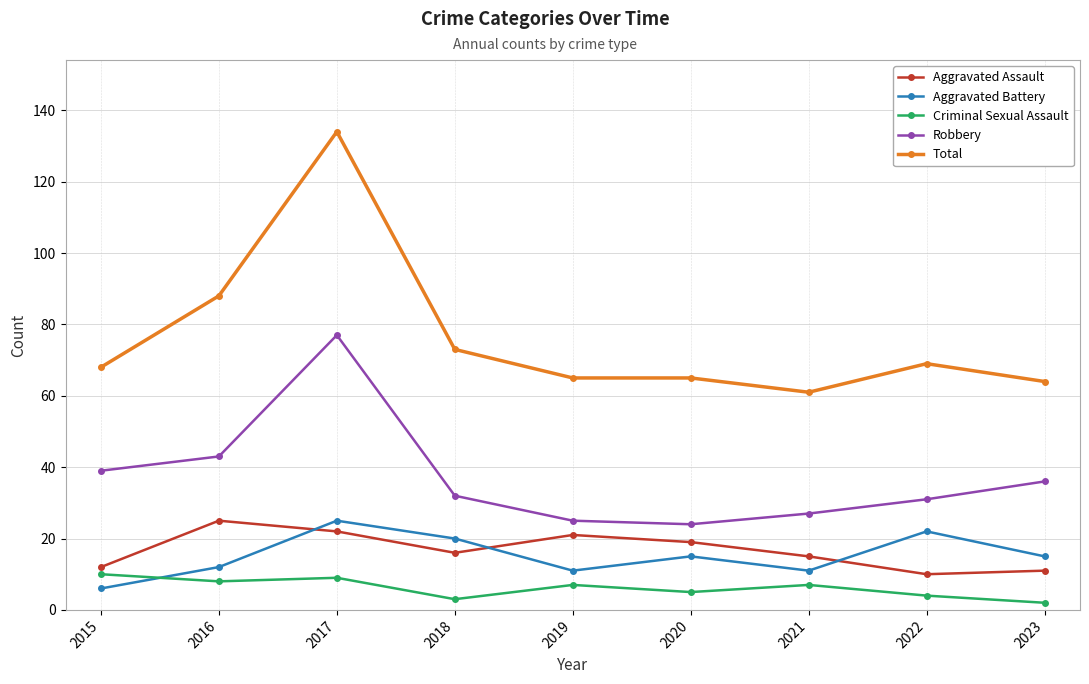

What are all the series names shown in the legend?

Aggravated Assault, Aggravated Battery, Criminal Sexual Assault, Robbery, Total